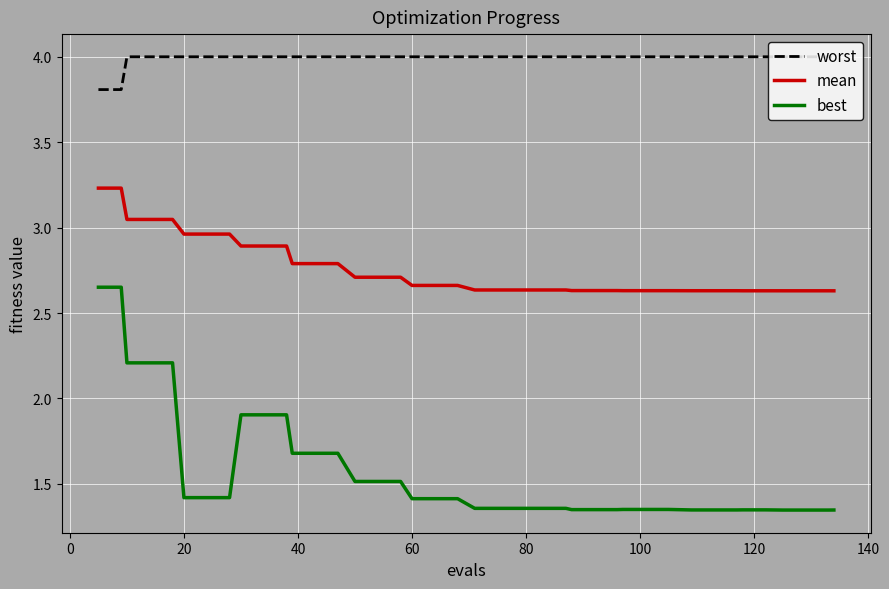

Which series has the largest total across all categories?

worst